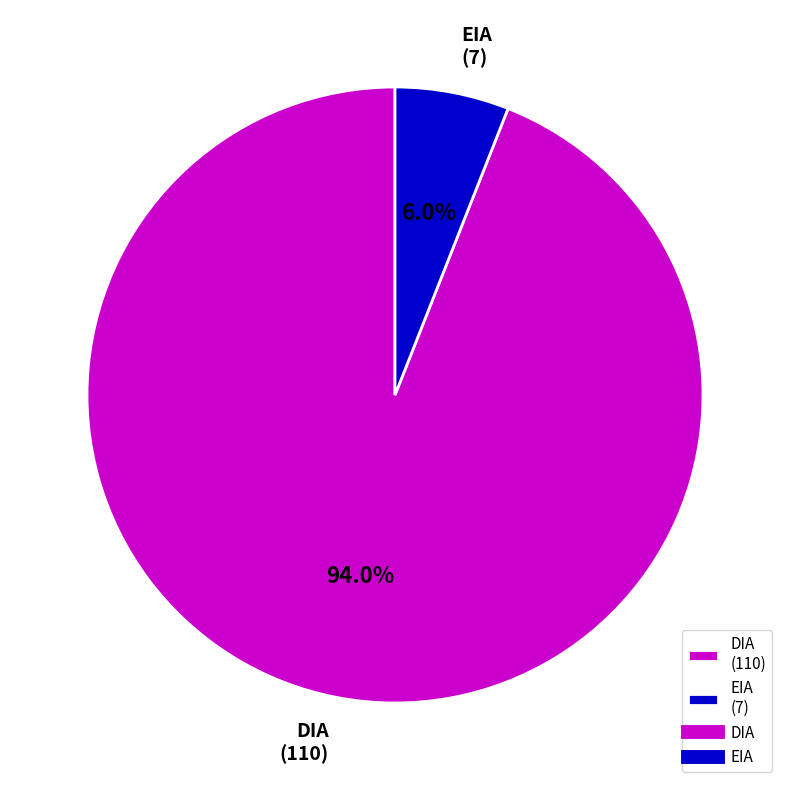

To the nearest percent, what is the difference between the EIA and DIA slice percentages?

88%